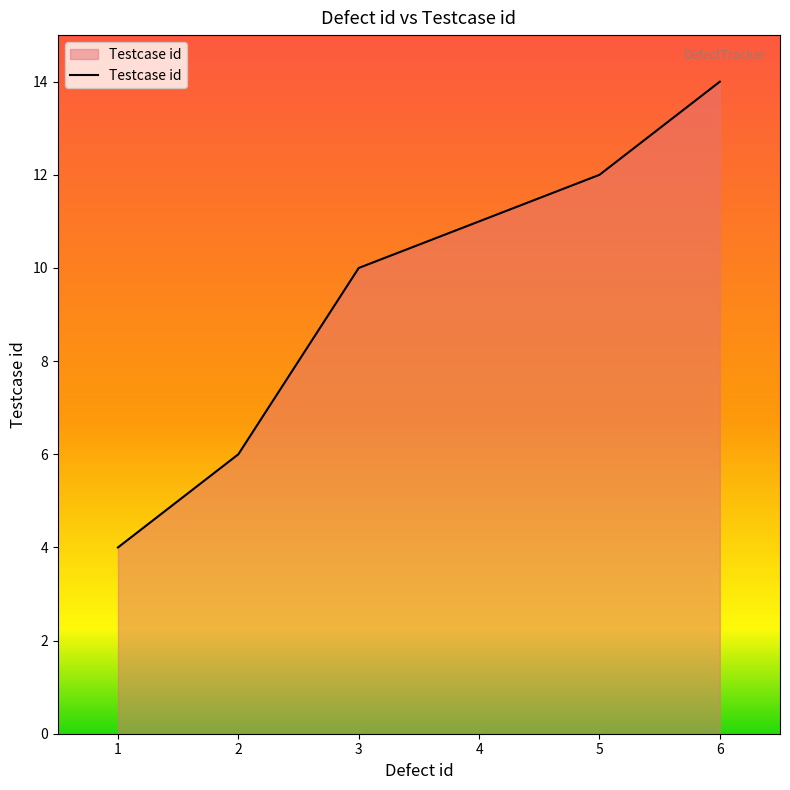

What is the change in value from 3 to 4?

+1